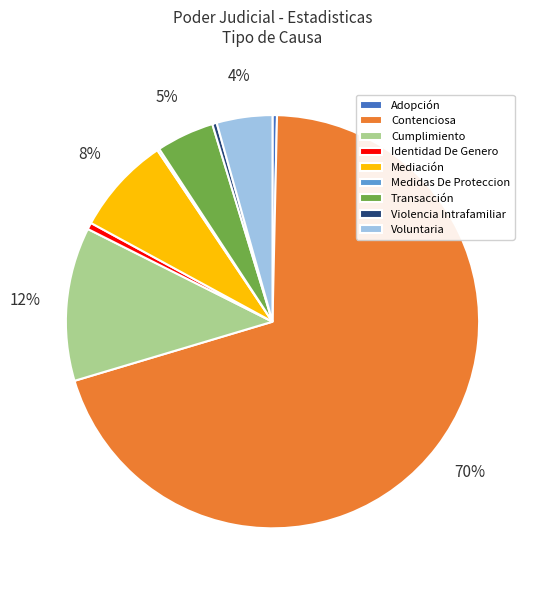

Is it true that Violencia Intrafamiliar is 0% of the pie?

True